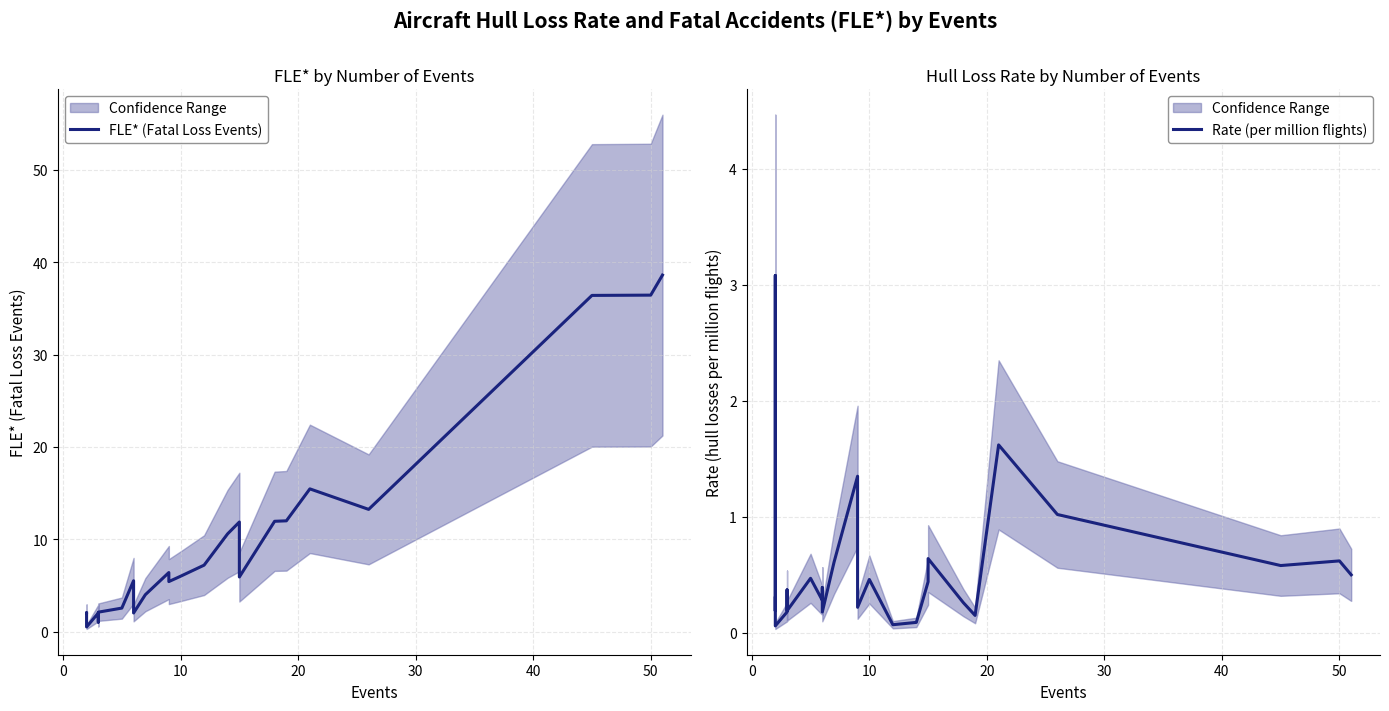

How many distinct data groups are displayed?

2